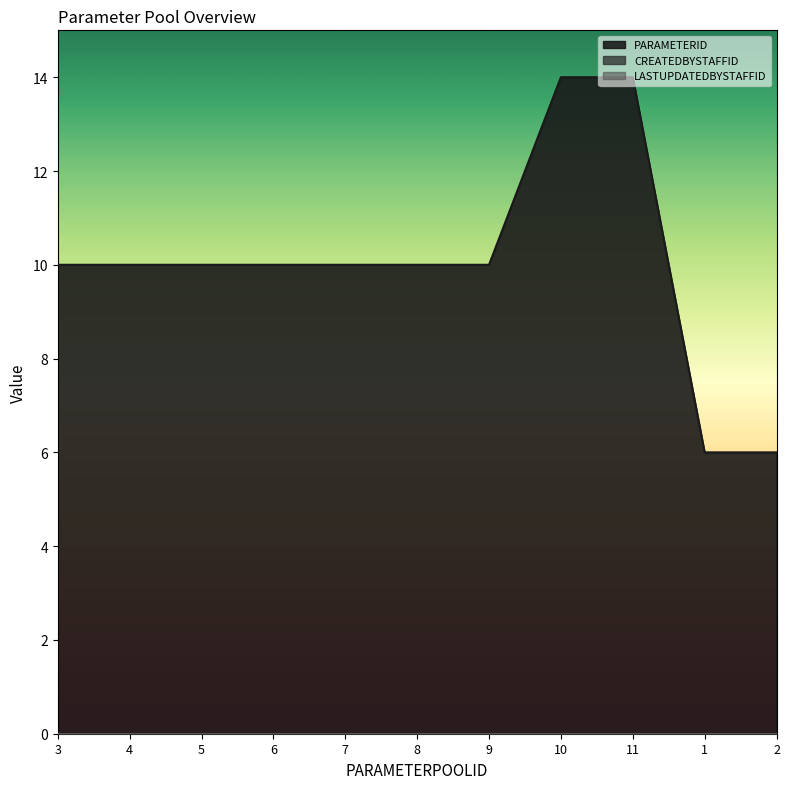

What are all the series names shown in the legend?

PARAMETERID, CREATEDBYSTAFFID, LASTUPDATEDBYSTAFFID